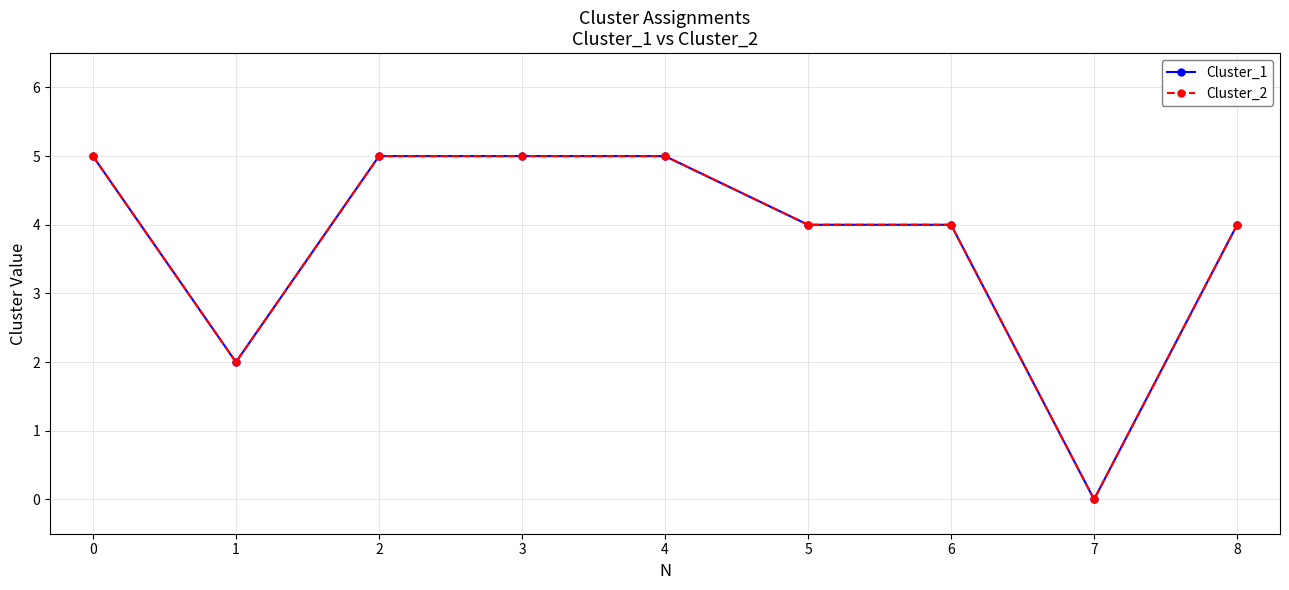

True or false: Cluster_2 and Cluster_1 intersect in this chart.

False